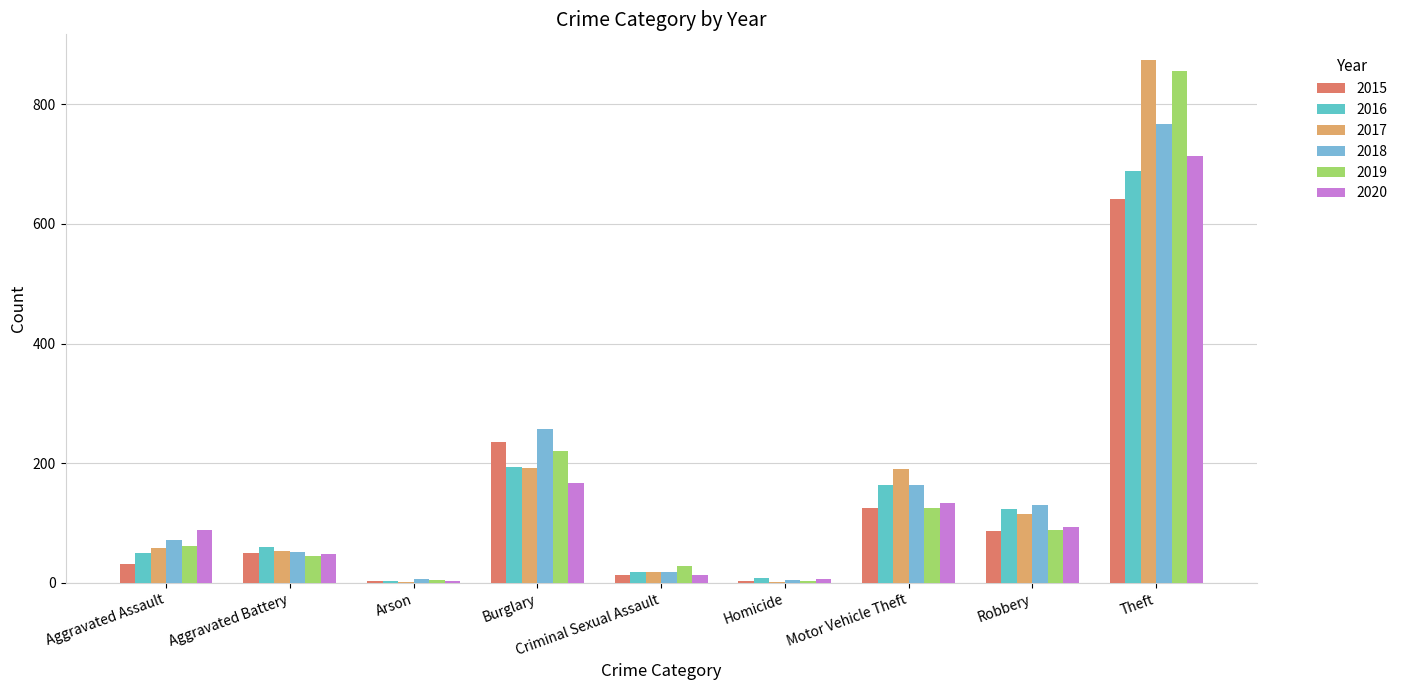

Reading left to right, extract all data points from this chart.

2015: 31	50	3	236	13	4	125	87	641
2016: 50	60	3	194	19	8	163	123	689
2017: 59	54	1	192	19	2	191	115	873
2018: 72	52	6	257	19	5	164	130	767
2019: 61	45	5	221	29	3	125	89	855
2020: 88	48	4	167	13	6	134	94	714